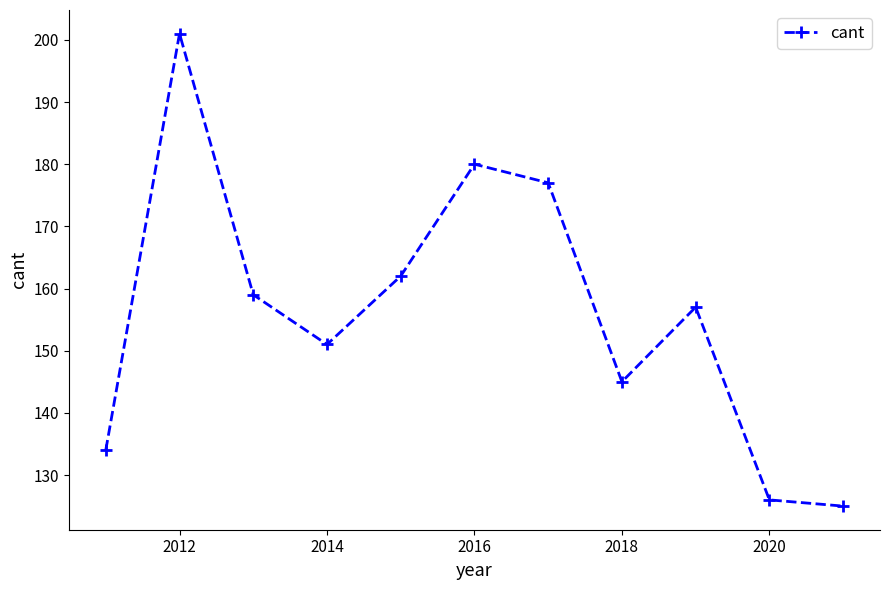

What is the average value?

156